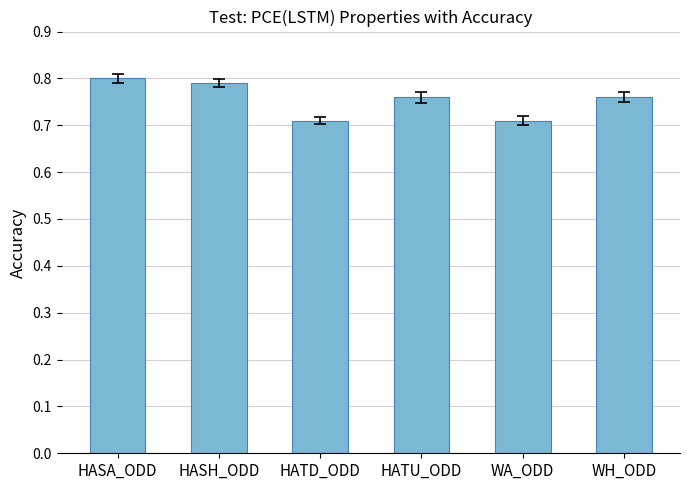

What is the sum of all values?

4.5